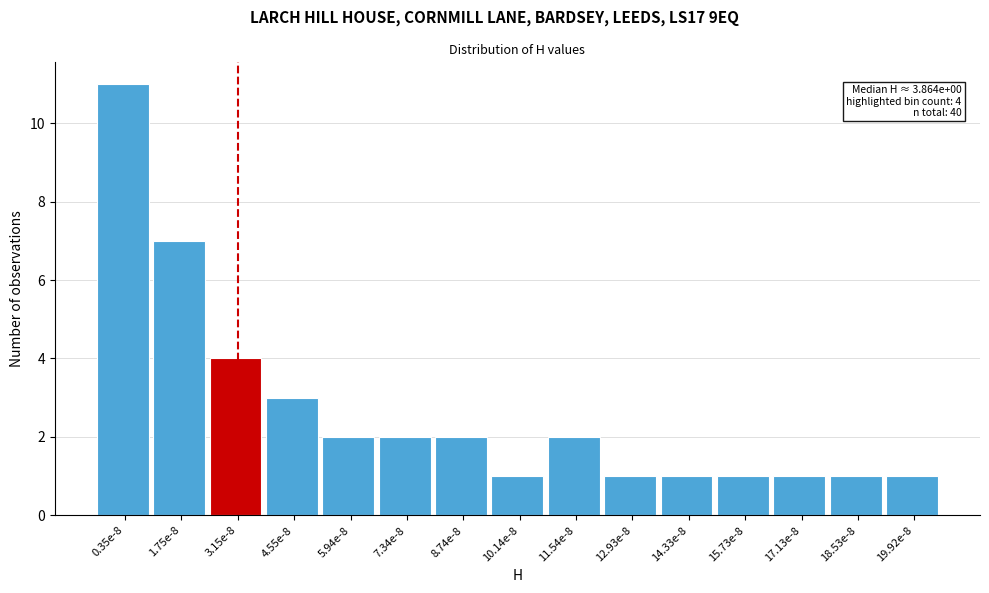

Reading left to right, transcribe all the data shown in this chart.

11	7	4	3	2	2	2	1	2	1	1	1	1	1	1